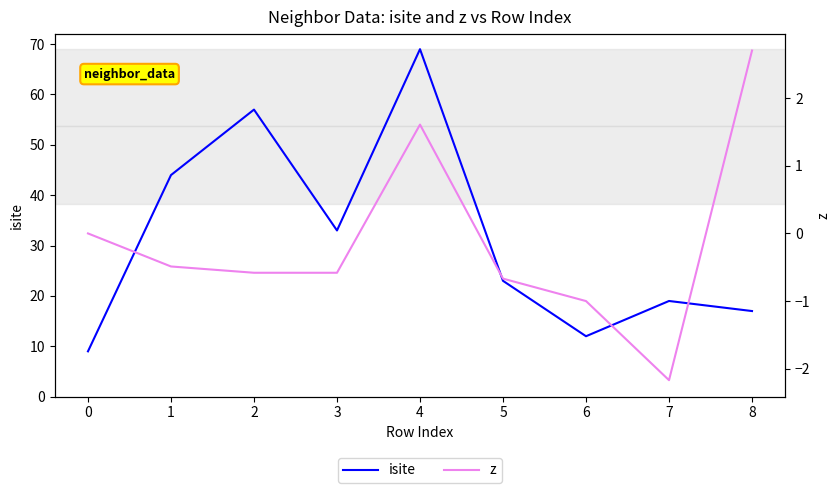

How many lines are shown in the chart?

2